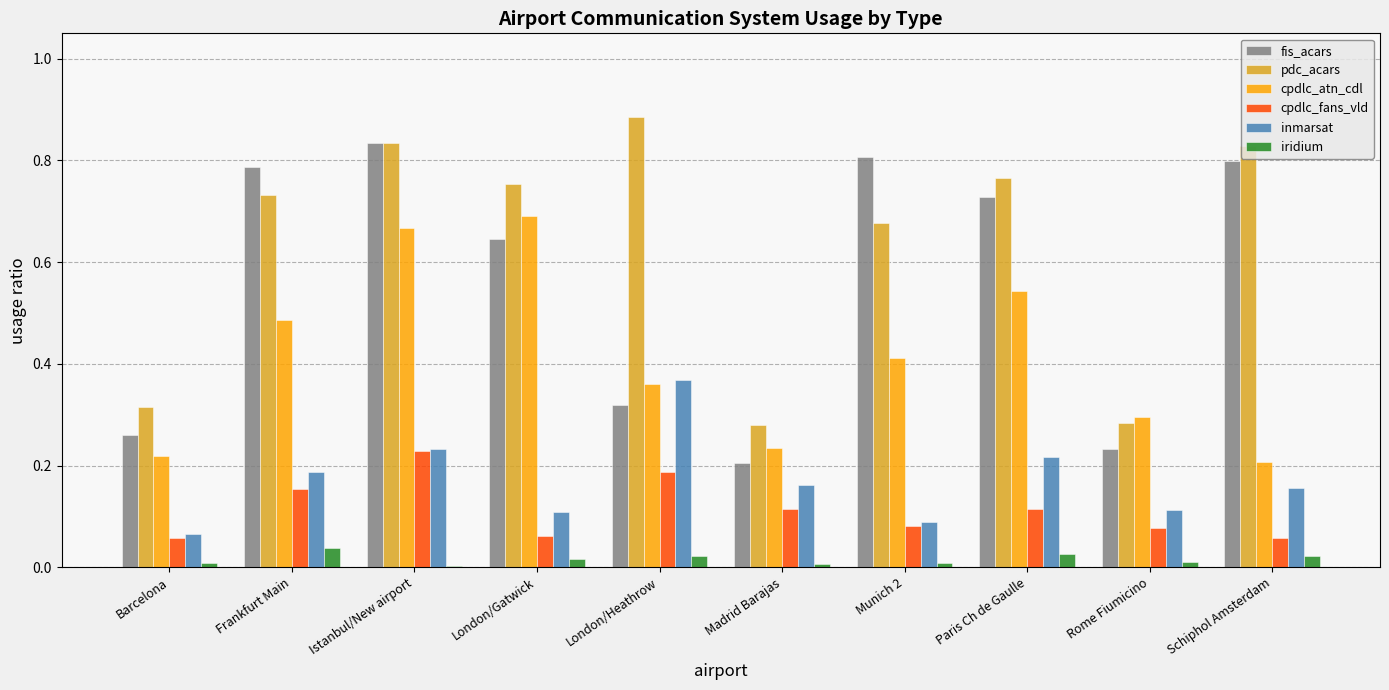

Which series has the largest total across all categories?

pdc_acars